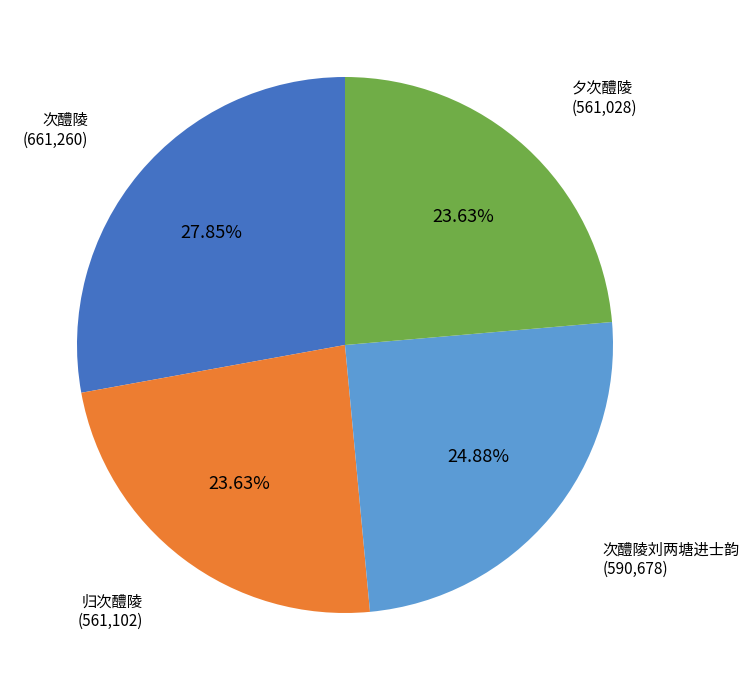

Does any single category account for the majority?

No